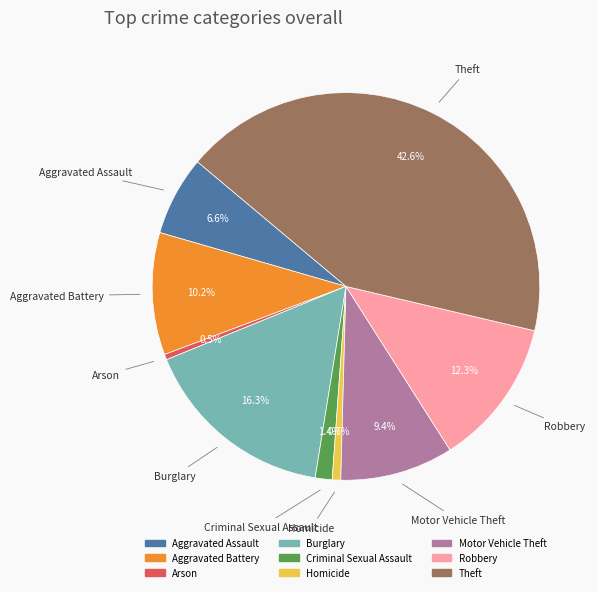

Which category has the biggest portion of the pie?

Theft